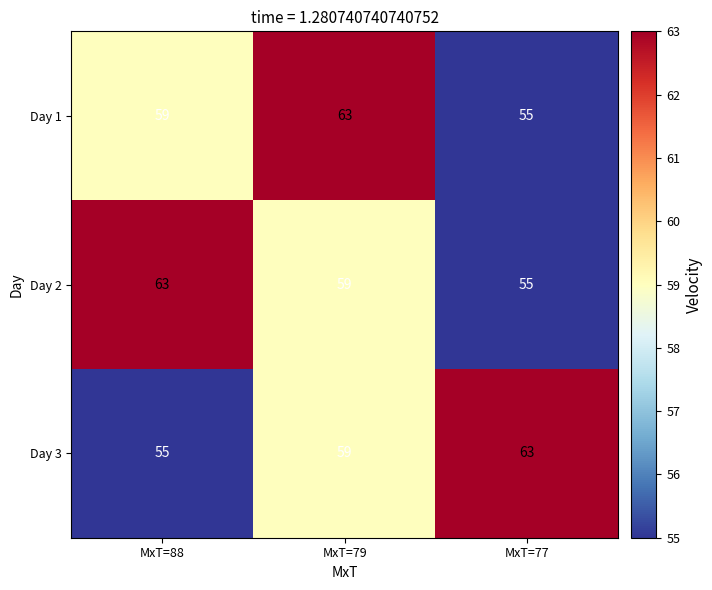

What is the spread (max minus min) of values at MxT=77?

8